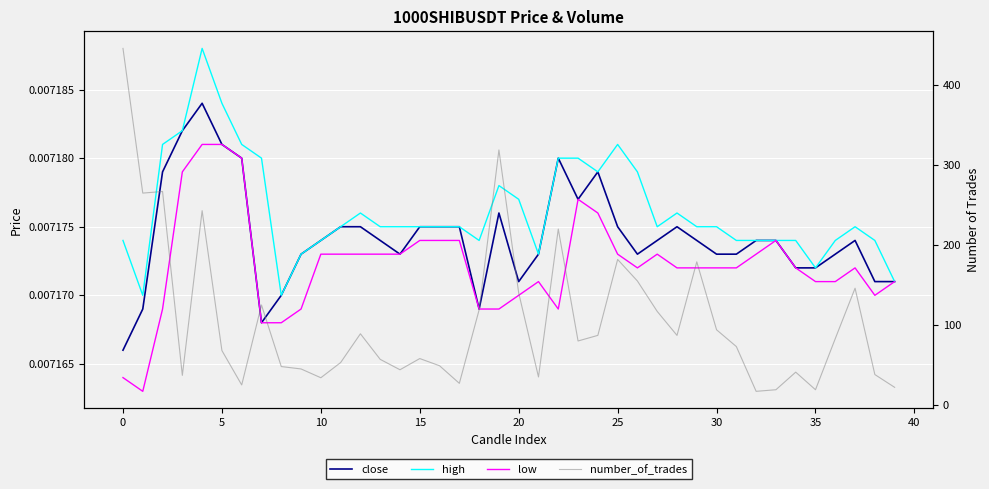

What is the total value across all series at 17?

27.0